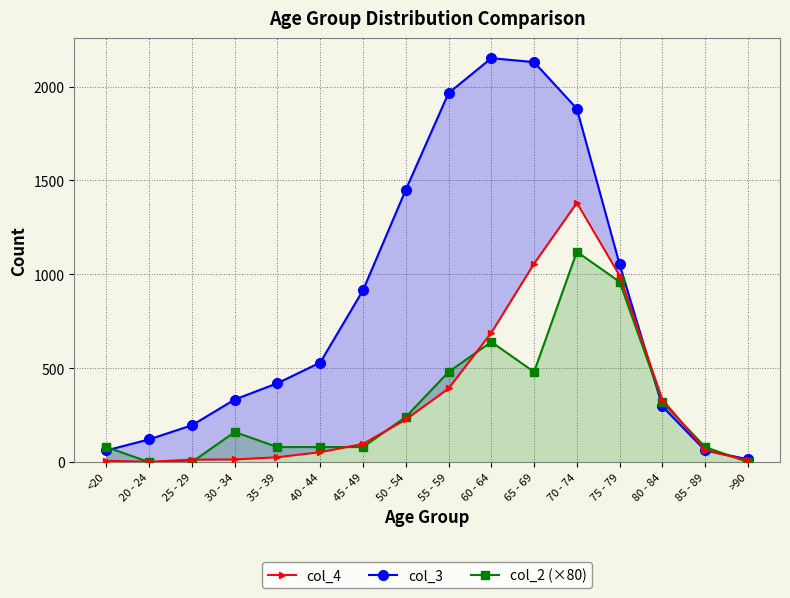

What is the difference between the maximum and minimum values in the col_4 series?

1379